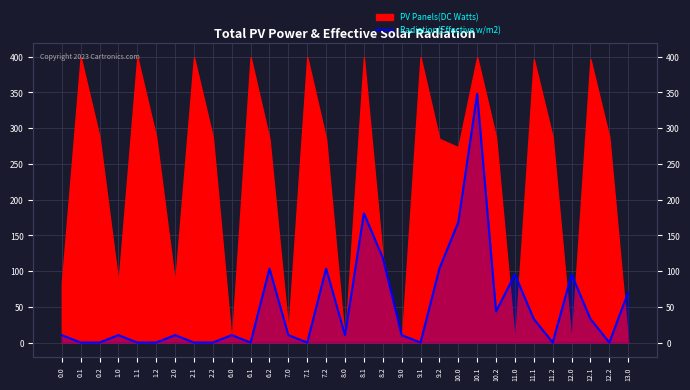

How many data points are less than 10?

11